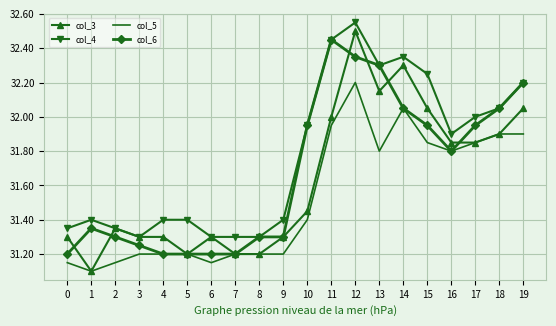

At which category is the sum across all series the highest?

12